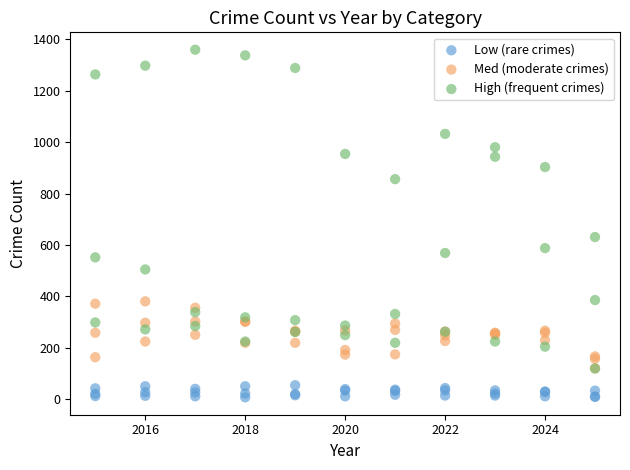

Across all series, what Y value is closest to 683?

631